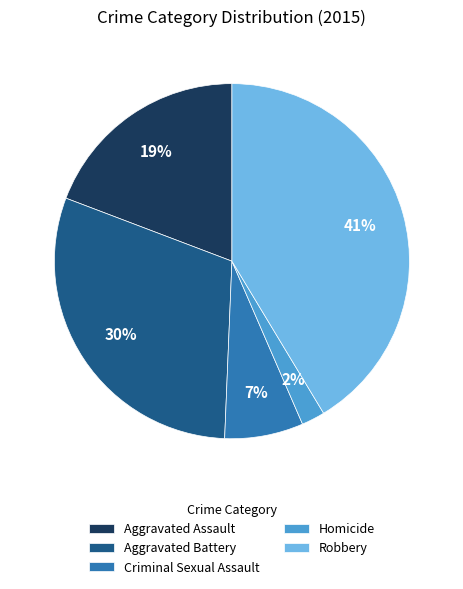

How many slices are in this pie chart?

5